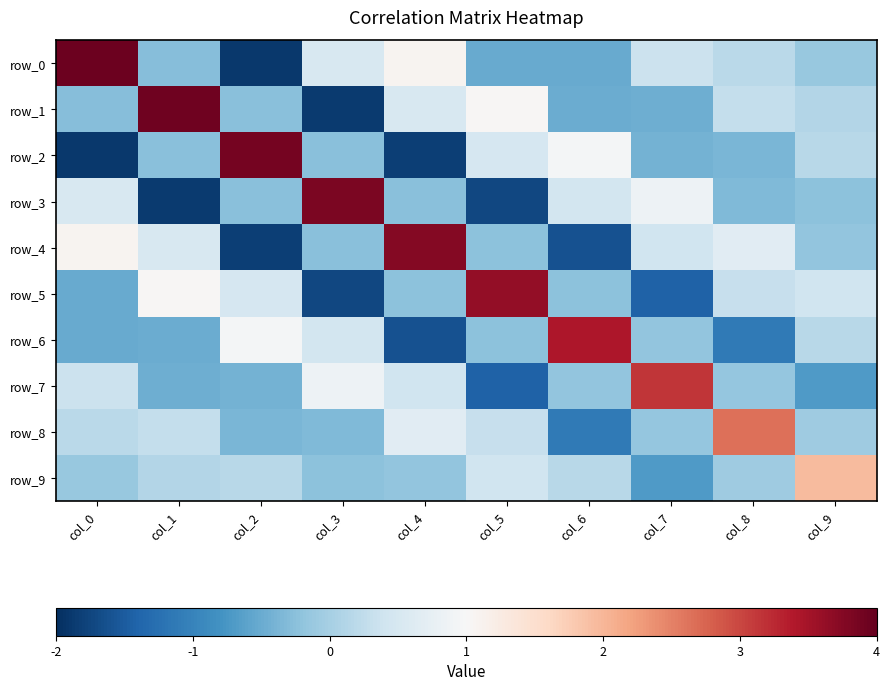

How many positive values does the row_3 series have?

4